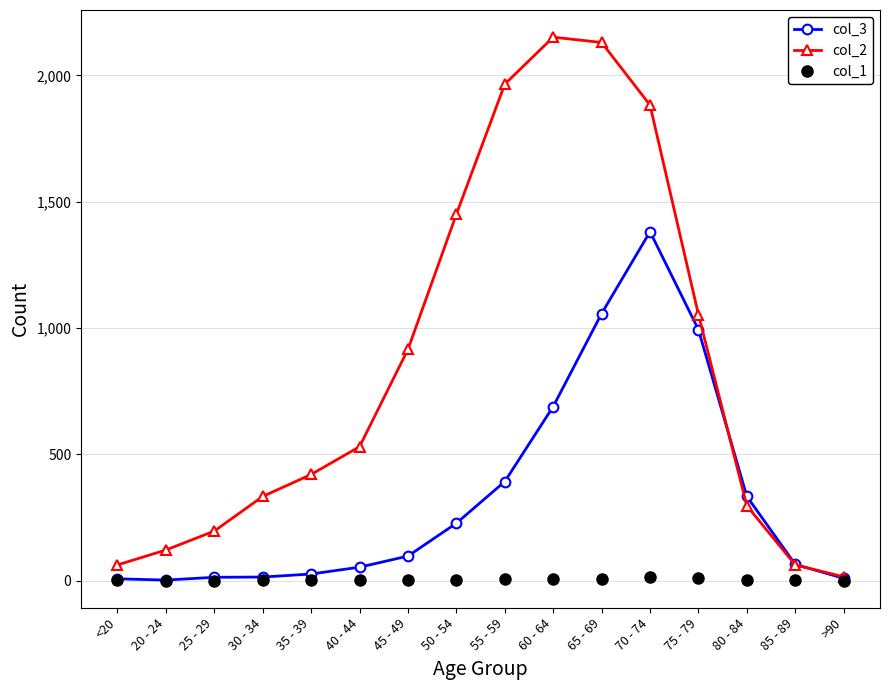

What is the label of the 5th point from the right?

70 - 74